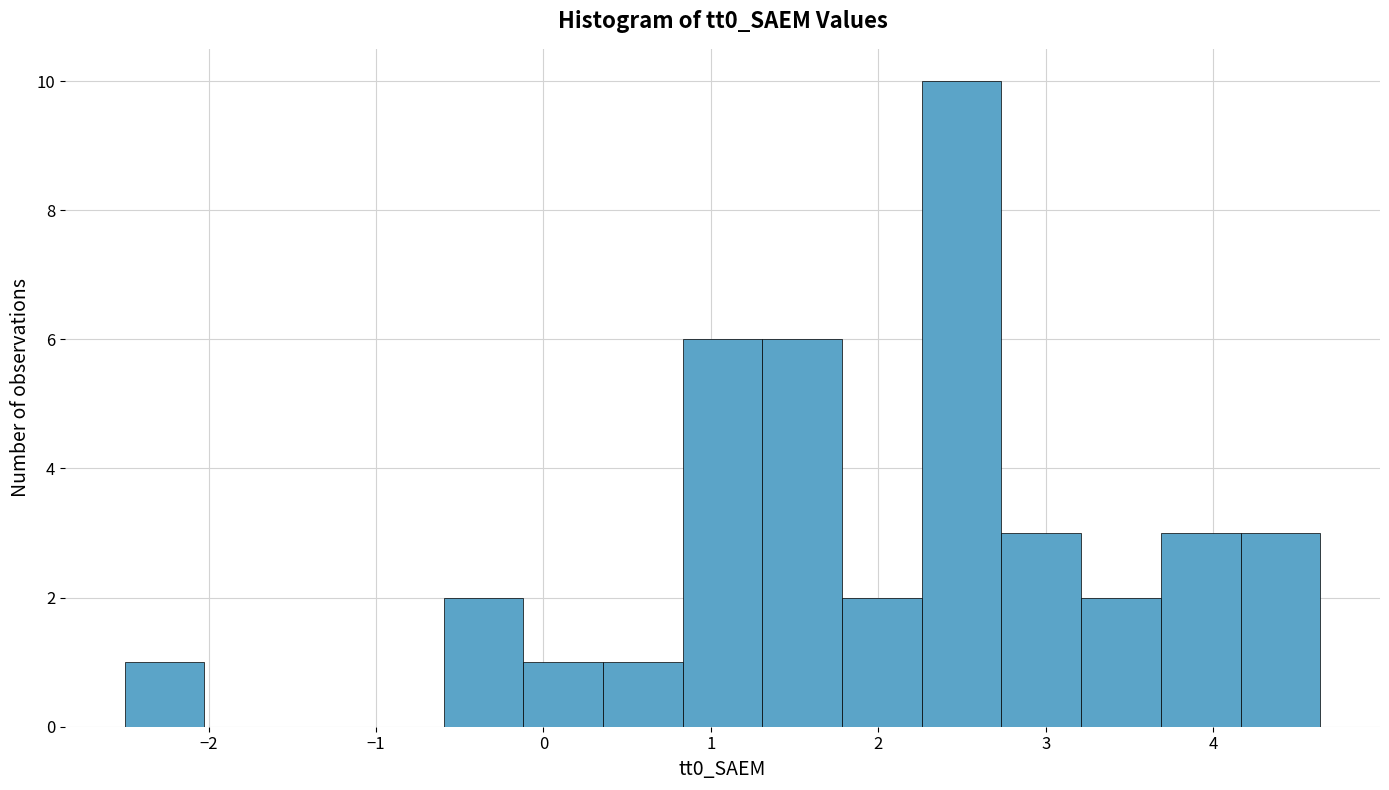

Reading left to right, list every bar in this chart as the range it spans on the x-axis followed by its height. Neither the bar edges nor the heights are printed on the chart, so give them approximately, as read against the axes.

-2.5 to -2.0: 1
-2.0 to -1.5: 0
-1.5 to -1.1: 0
-1.1 to -0.6: 0
-0.6 to -0.1: 2
-0.1 to 0.4: 1
0.4 to 0.8: 1
0.8 to 1.3: 6
1.3 to 1.8: 6
1.8 to 2.3: 2
2.3 to 2.7: 10
2.7 to 3.2: 3
3.2 to 3.7: 2
3.7 to 4.2: 3
4.2 to 4.6: 3